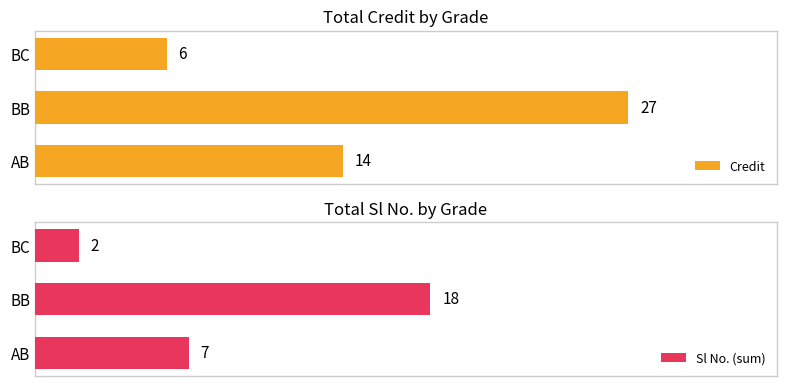

Rank the categories by Credit value from highest to lowest.

BB, AB, BC